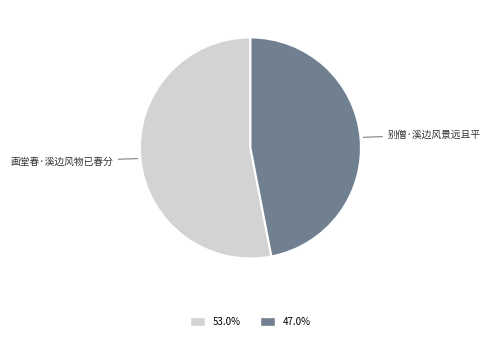

How many segments does this pie chart have?

2